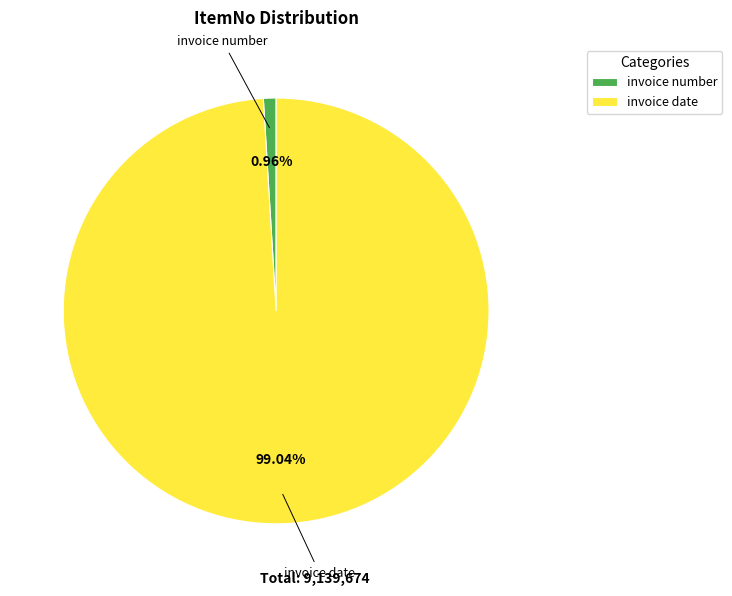

Which has a higher value, invoice number or invoice date?

invoice date